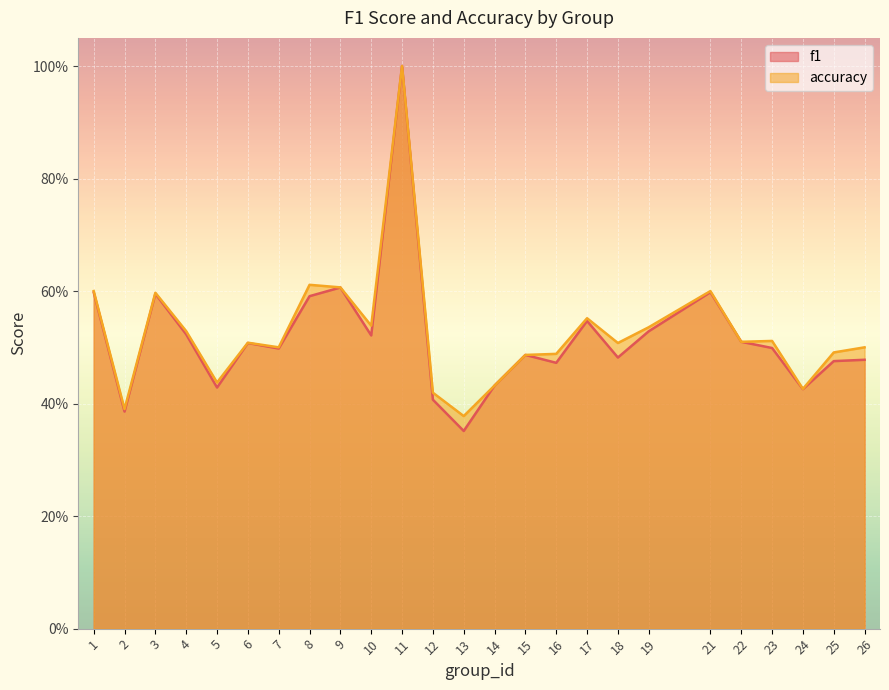

Which series has the widest spread of values?

f1